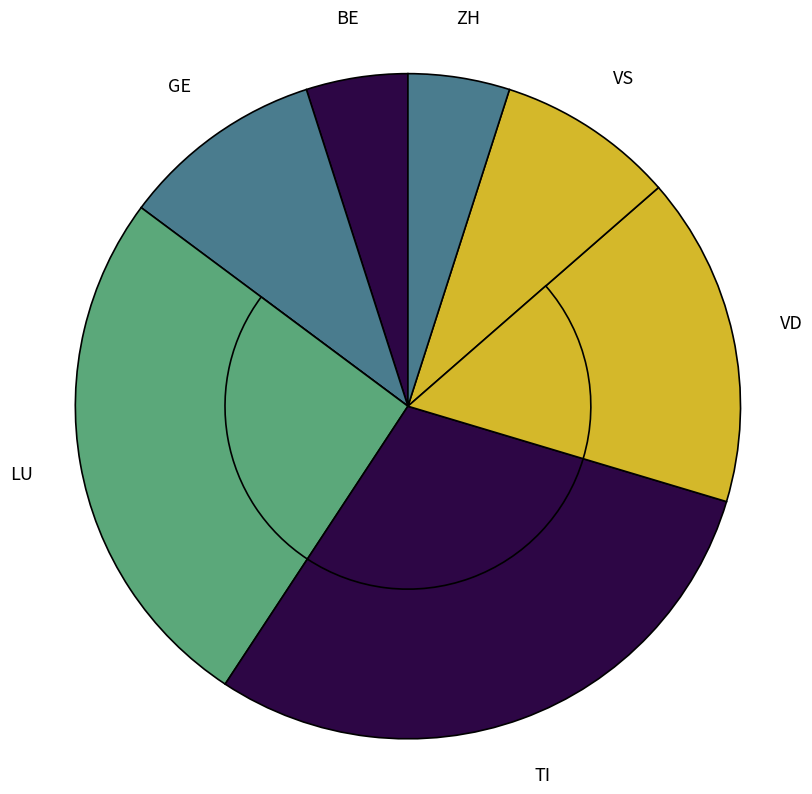

Which slice is the largest?

TI